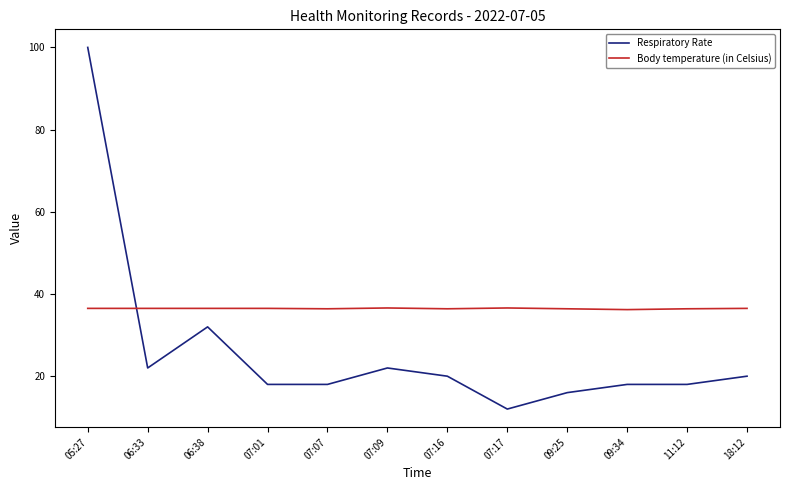

What is the sum of all Respiratory Rate values?

316.0